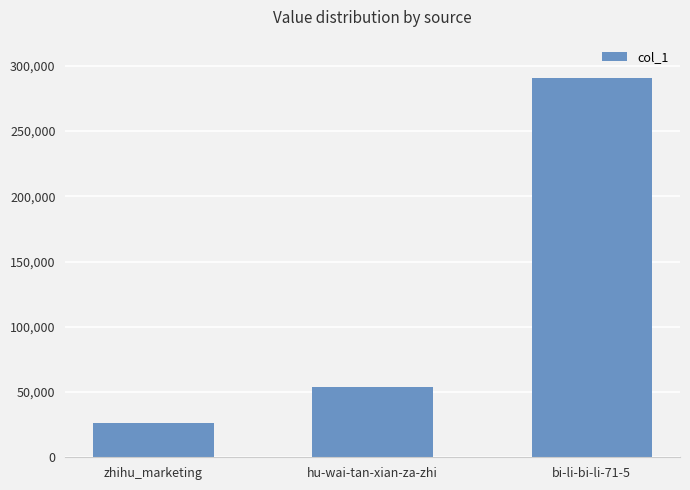

Reading right to left, transcribe all the data shown in this chart.

290528	54234	26189